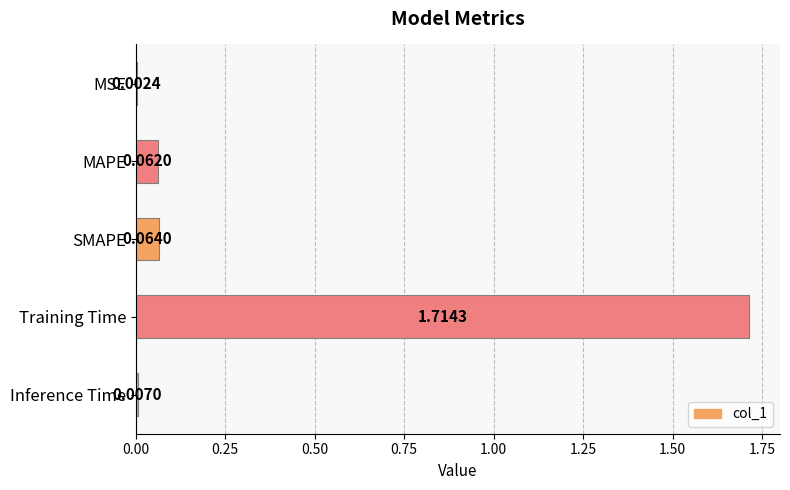

Where is the data nearest to the value 0?

MSE